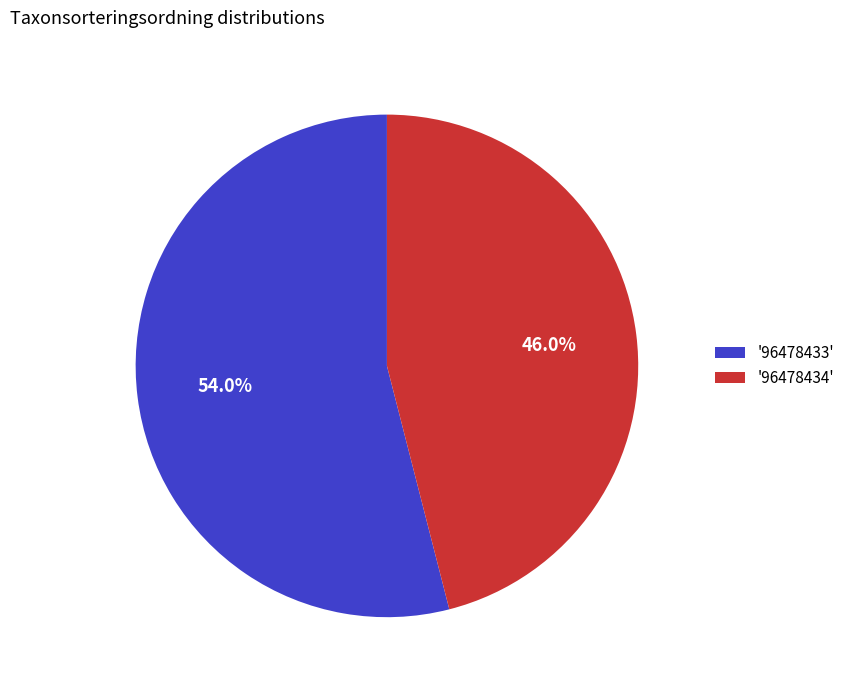

Is '96478433' the majority of the pie?

Yes